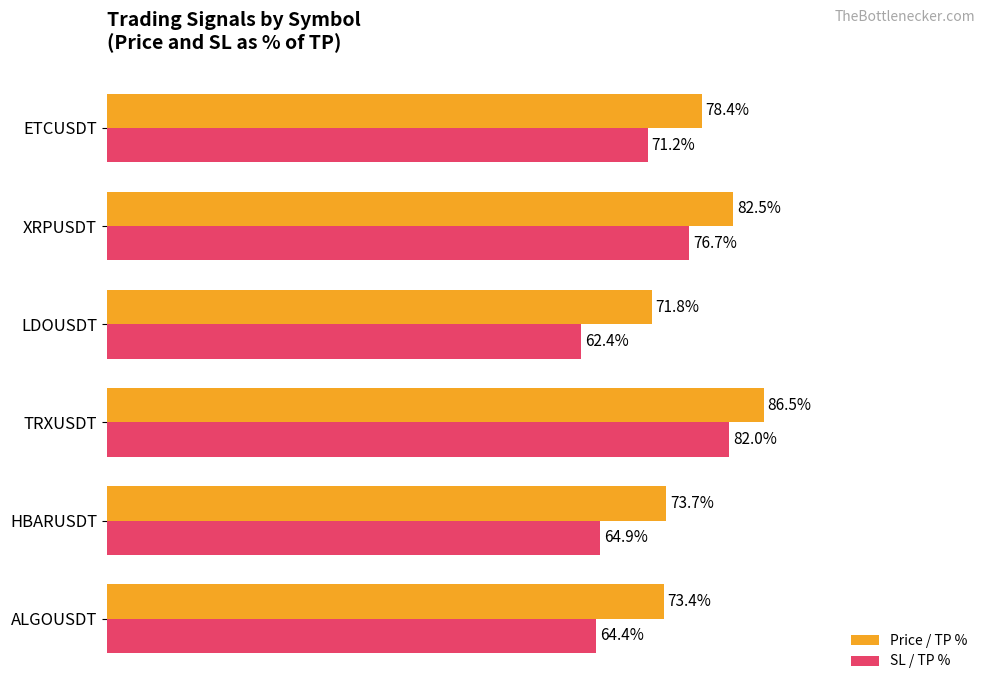

At which label does SL / TP % reach its minimum?

LDOUSDT